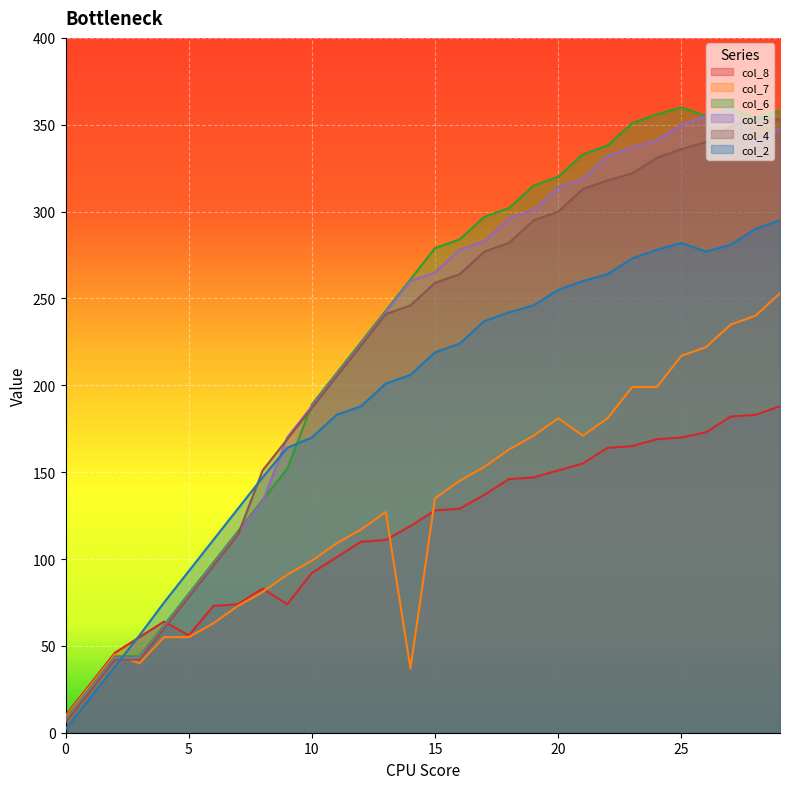

Rank the series at 13 from lowest to highest value.

col_8, col_7, col_2, col_4, col_5, col_6